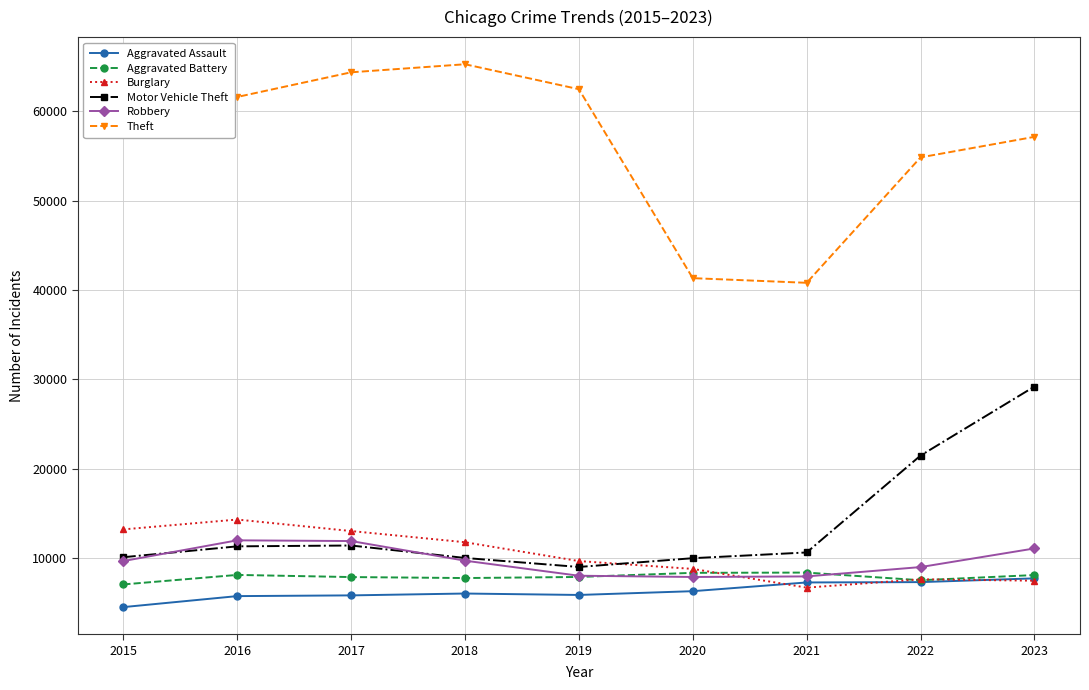

What is the value of the Theft point at the 8th from the left?

54856